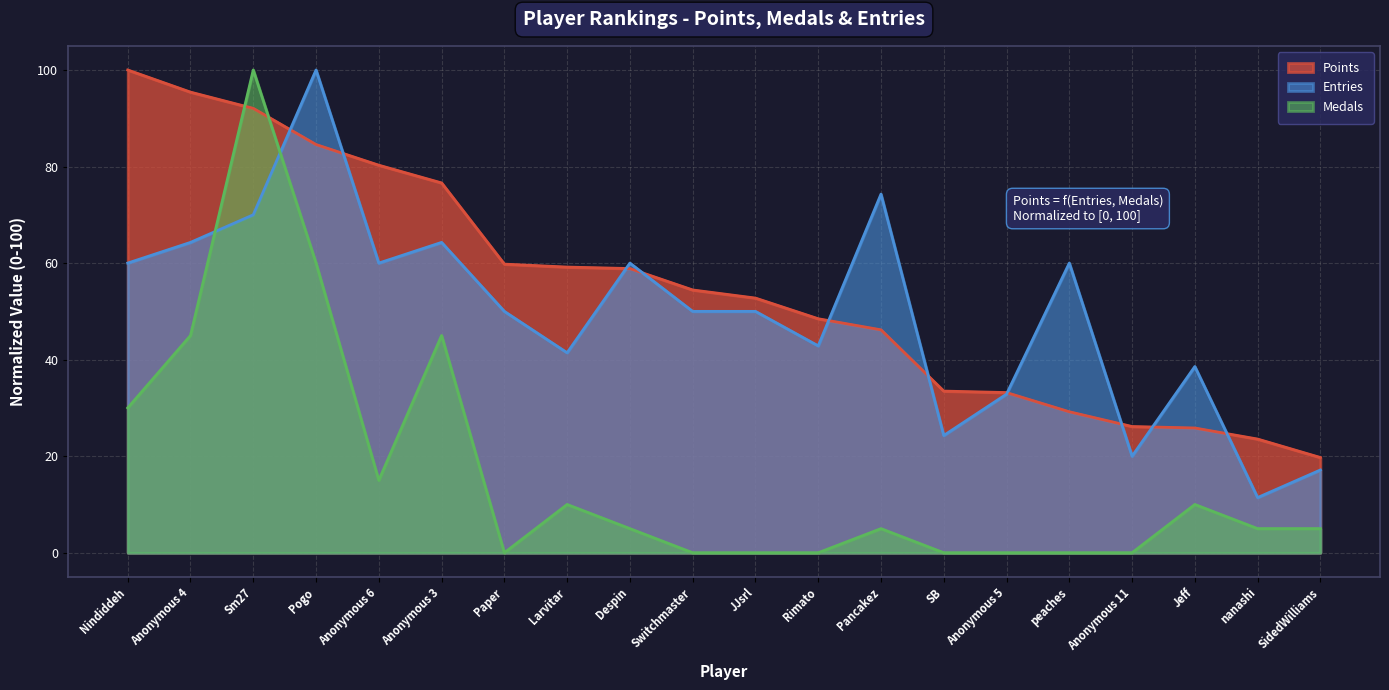

At which label is Entries closest to 55?

Nindiddeh